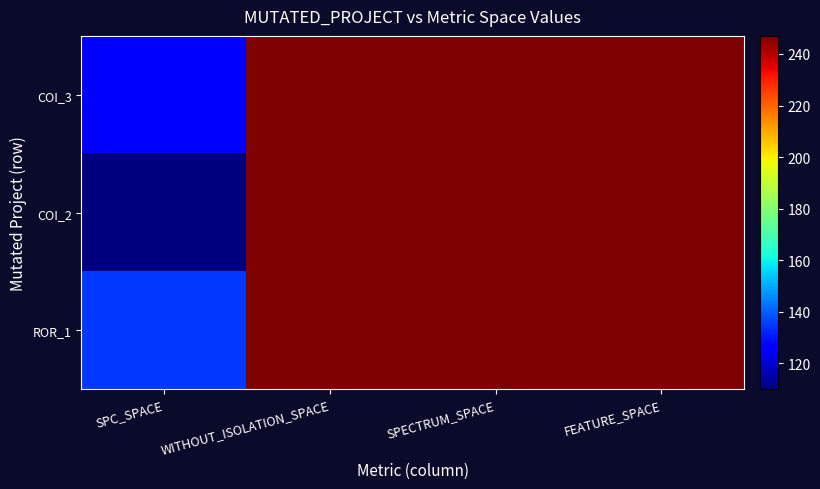

At which category does the chart reach its peak across all series?

WITHOUT_ISOLATION_SPACE